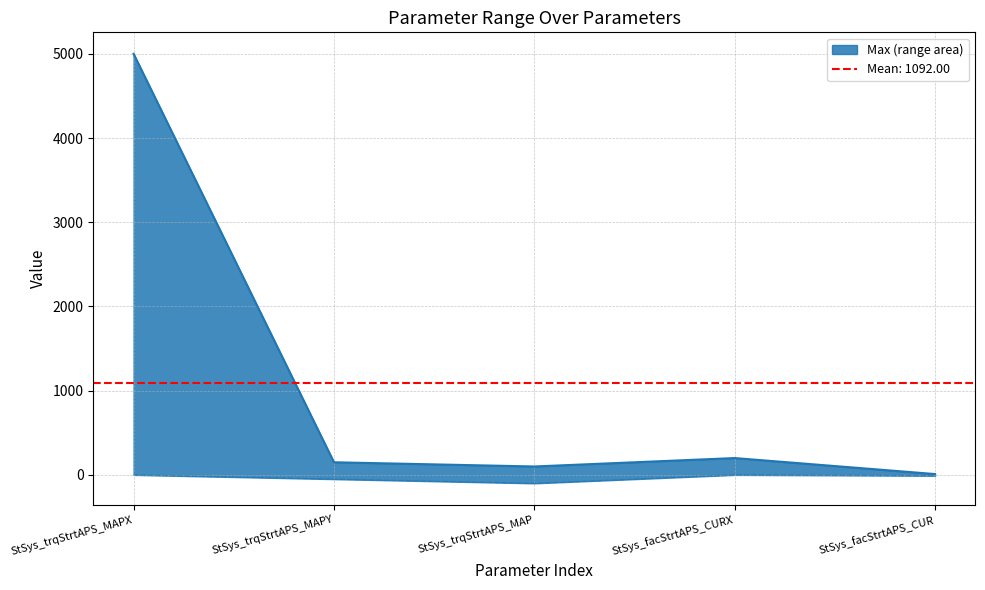

At which category does the chart reach its peak across all series?

StSys_trqStrtAPS_MAPX